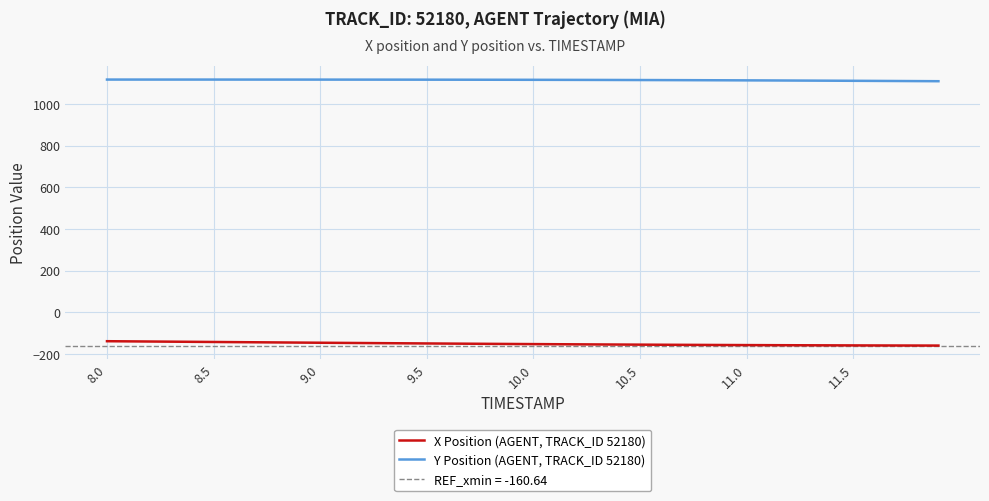

True or false: Y Position (AGENT, TRACK_ID 52180) and X Position (AGENT, TRACK_ID 52180) intersect in this chart.

False